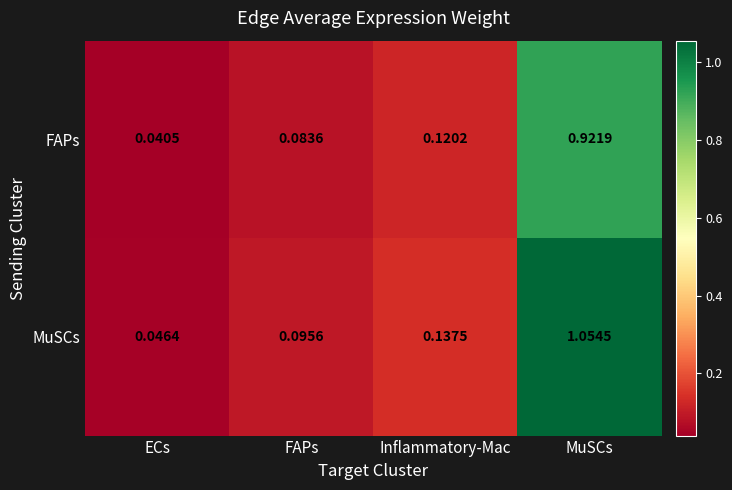

Rank the categories by FAPs value from highest to lowest.

MuSCs, Inflammatory-Mac, FAPs, ECs